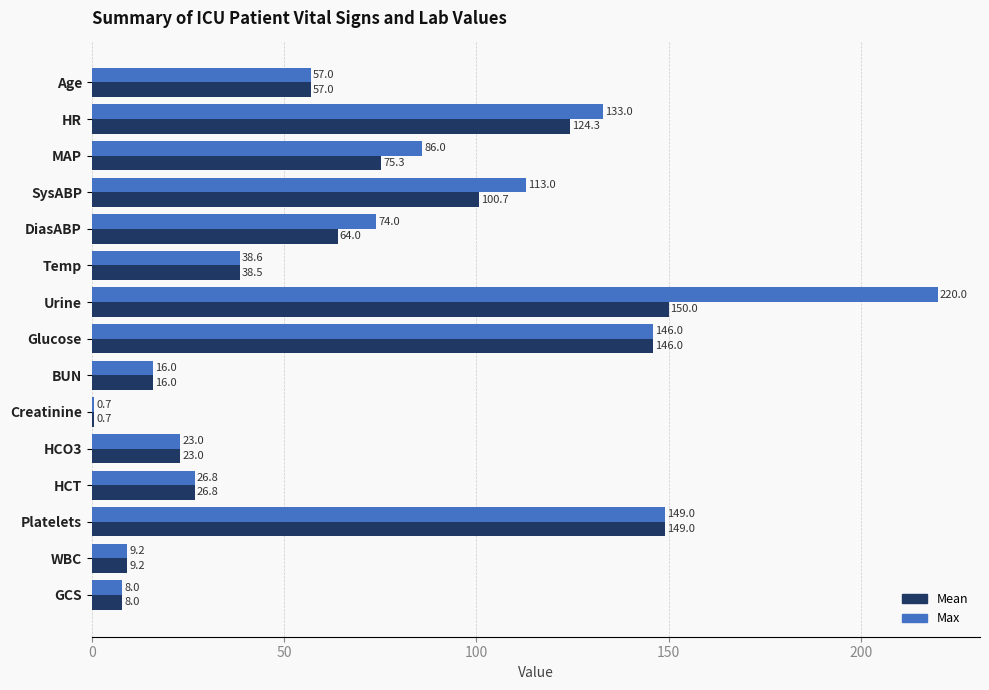

What are all the series names shown in the legend?

Mean, Max